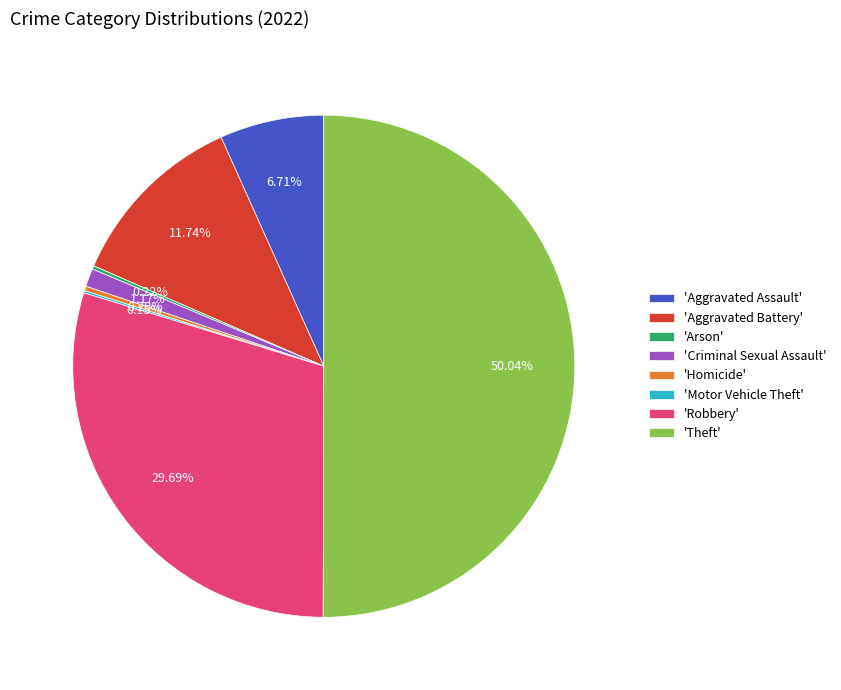

Approximately how many times larger is the value at 'Robbery' compared to 'Criminal Sexual Assault'?

25.4